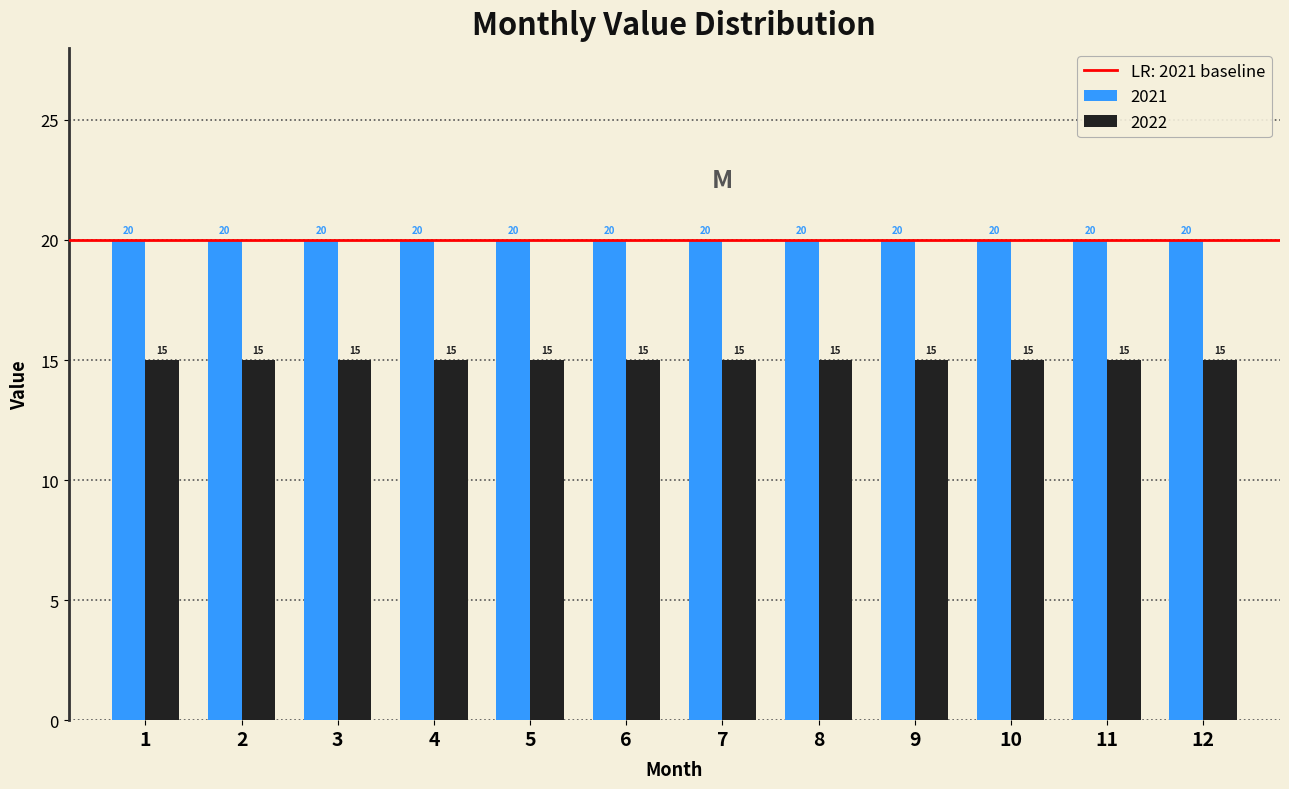

Rank the series by their average value, from highest to lowest.

2021, 2022